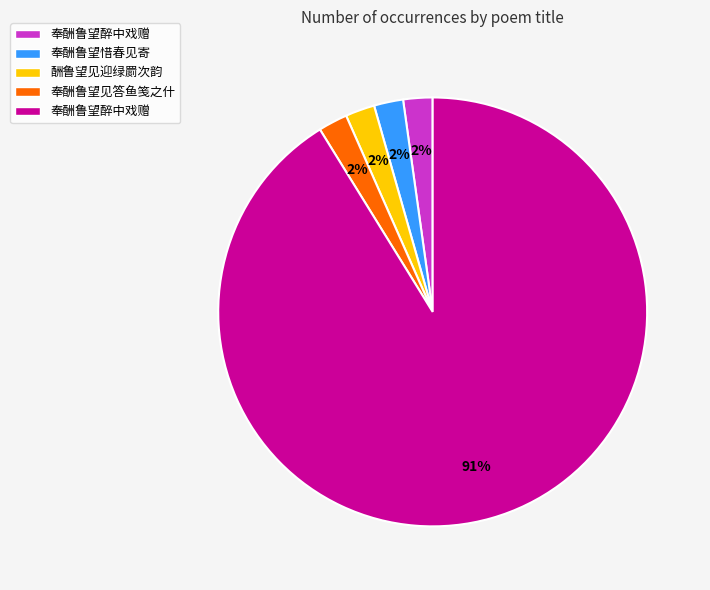

Is there any slice that represents more than half of the pie?

Yes